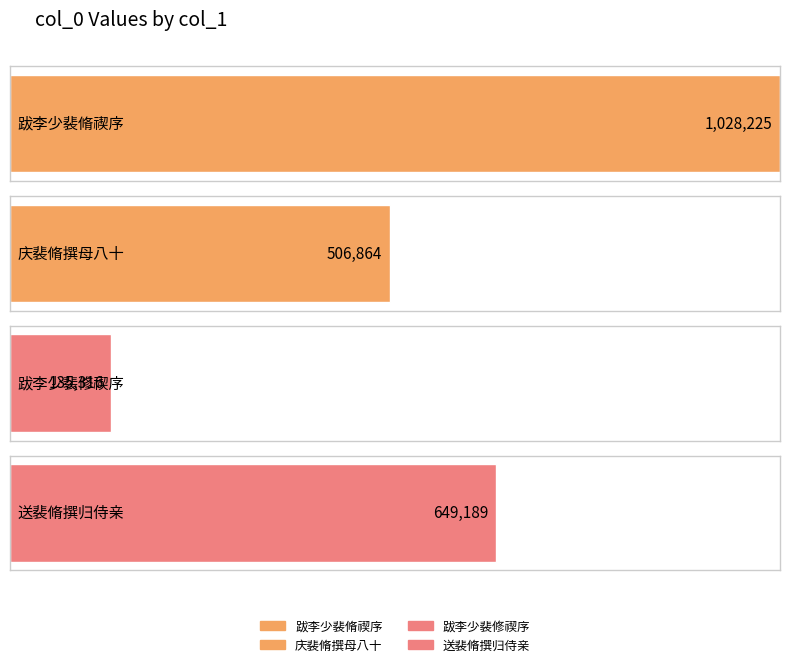

True or false: the data shows 135316 at 跋李少裴修禊序.

True